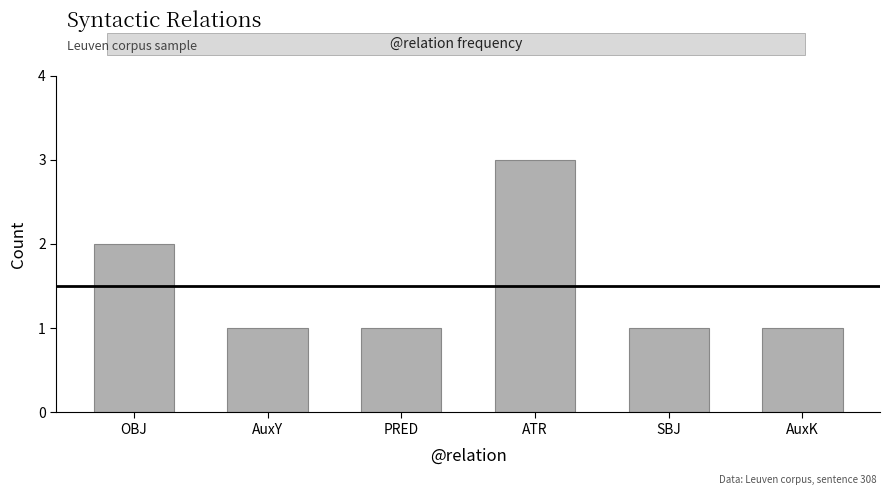

Reading right to left, transcribe all the data shown in this chart.

1	1	3	1	1	2